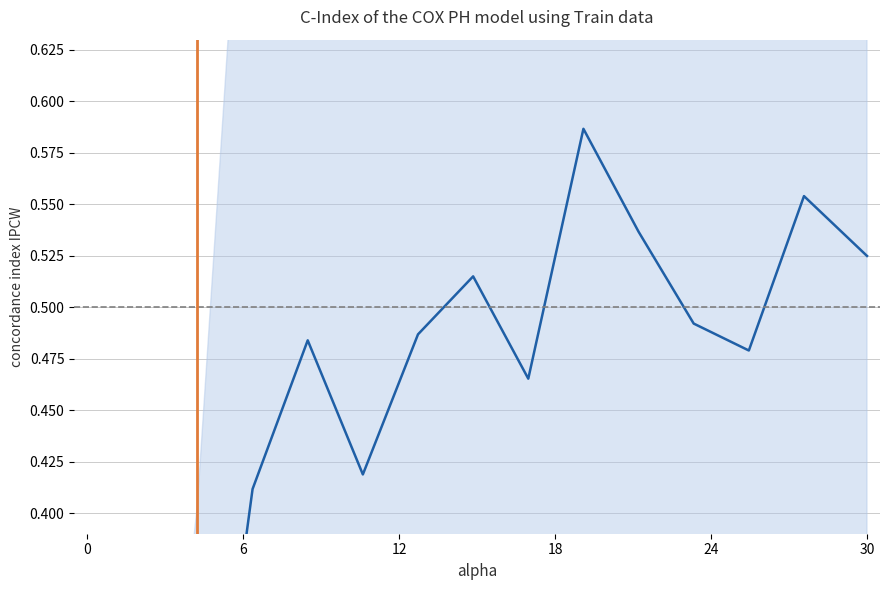

What is the value of the 15th point from the left?

0.5